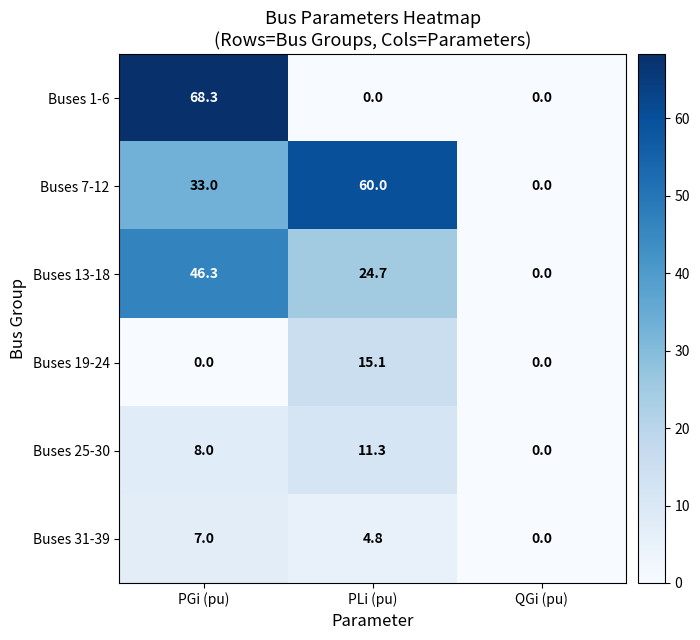

Which series has the largest total across all categories?

Buses 7-12